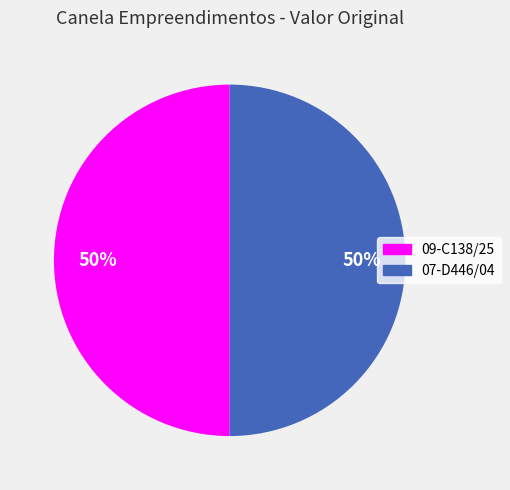

To the nearest percent, what is the average slice percentage?

50%